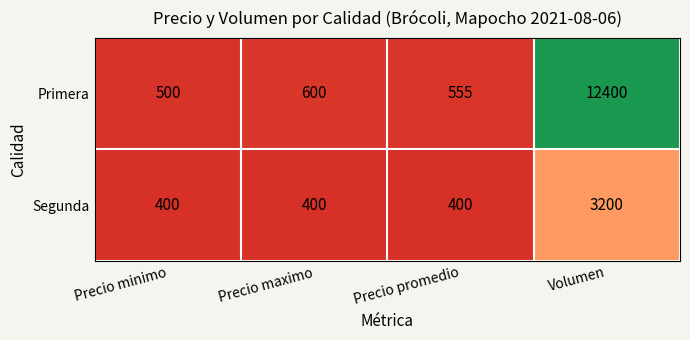

At which label is Primera closest to 6450?

Precio maximo